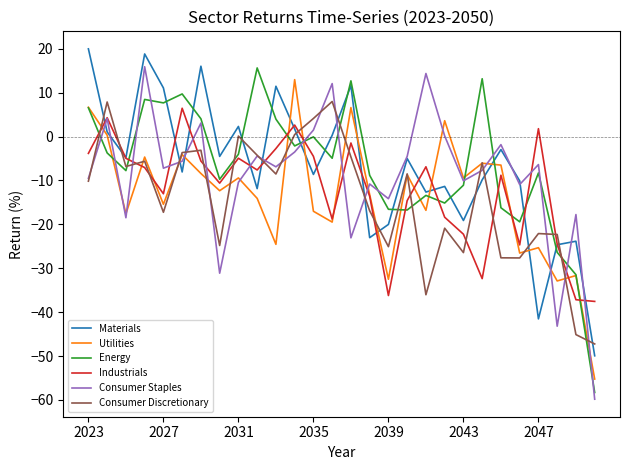

What is the maximum value shown in the chart?

20.0